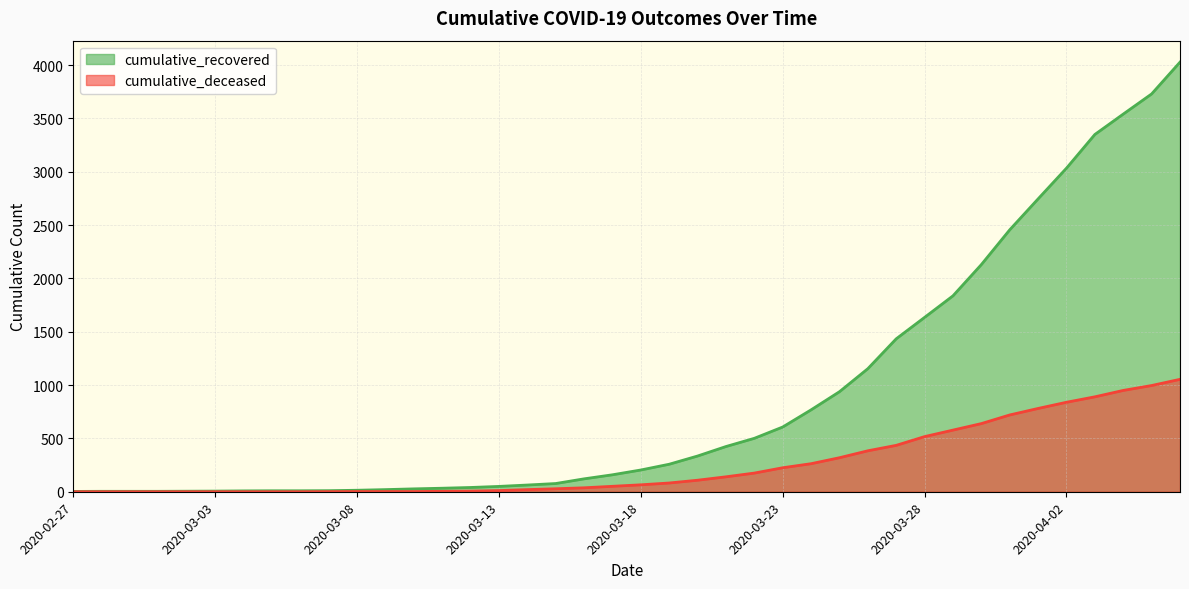

What is the difference between the cumulative_recovered values at 2020-04-02 and 2020-03-23?

2427